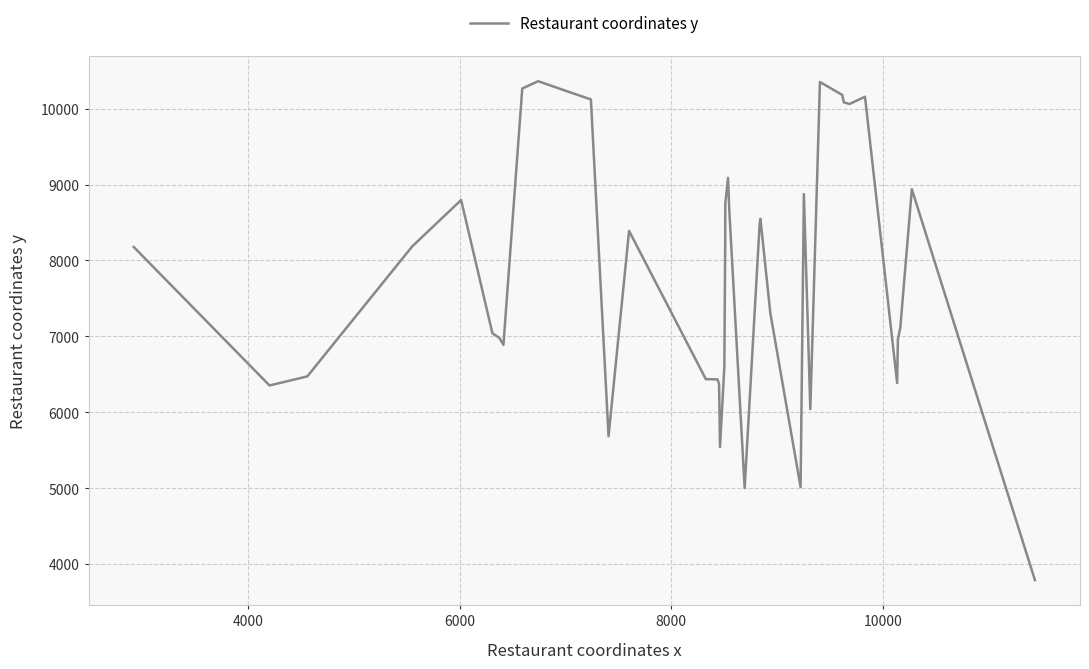

Is this an area chart (filled region under the line)?

No